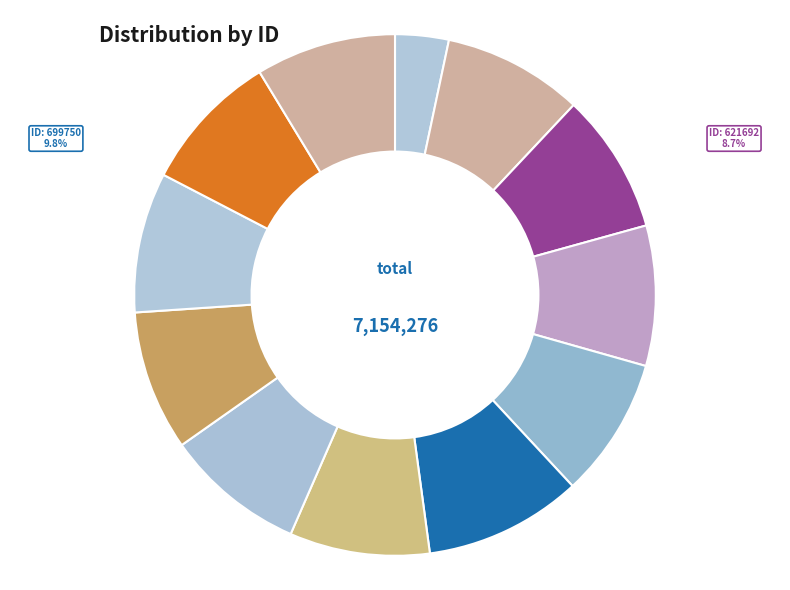

How many slices are in this pie chart?

12